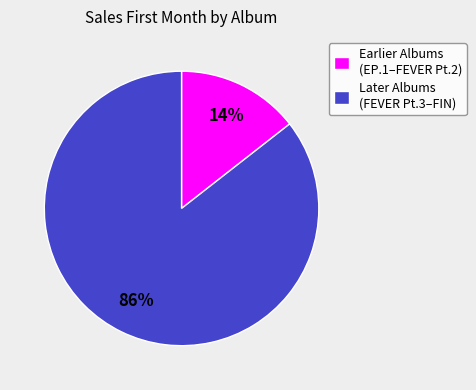

Does any single category account for the majority?

Yes